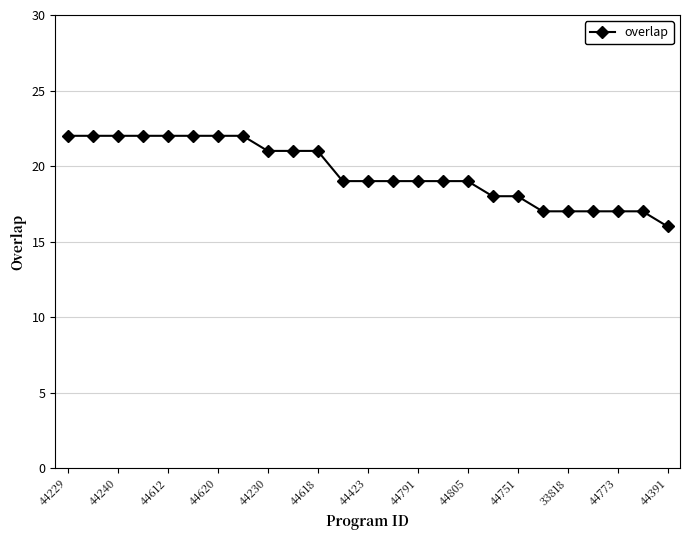

How many distinct data groups are displayed?

1